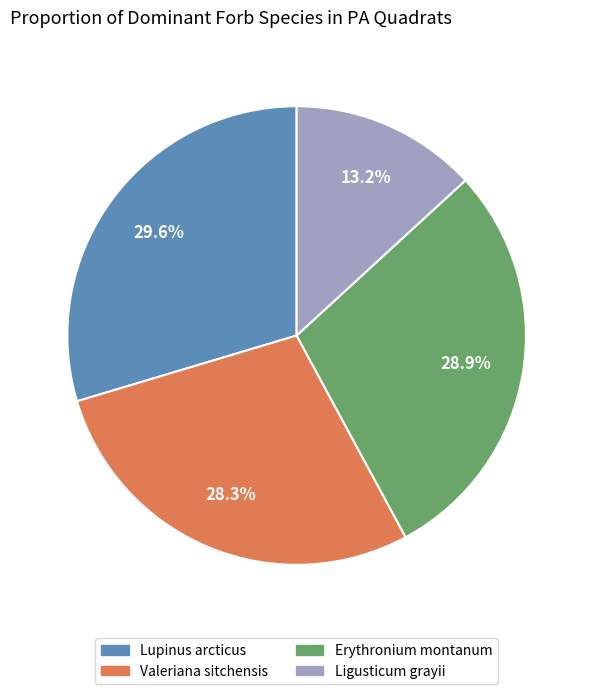

What is the largest slice in the pie chart?

Lupinus arcticus